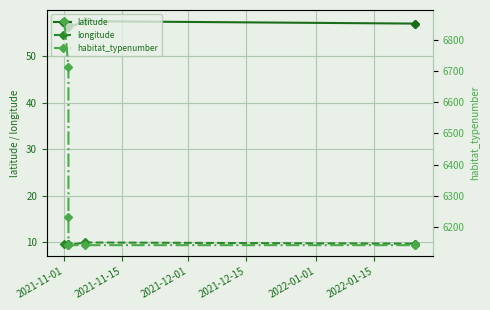

What is the smallest value displayed?

9.4